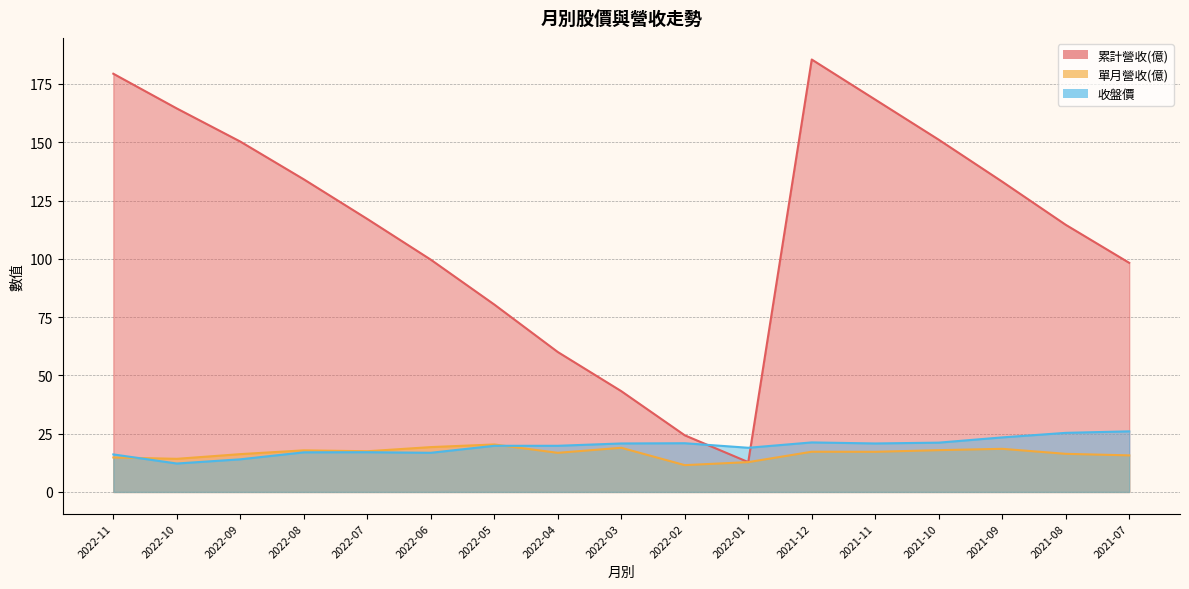

Which series ends up on top after the final intersection of 收盤價 and 單月營收(億)?

收盤價